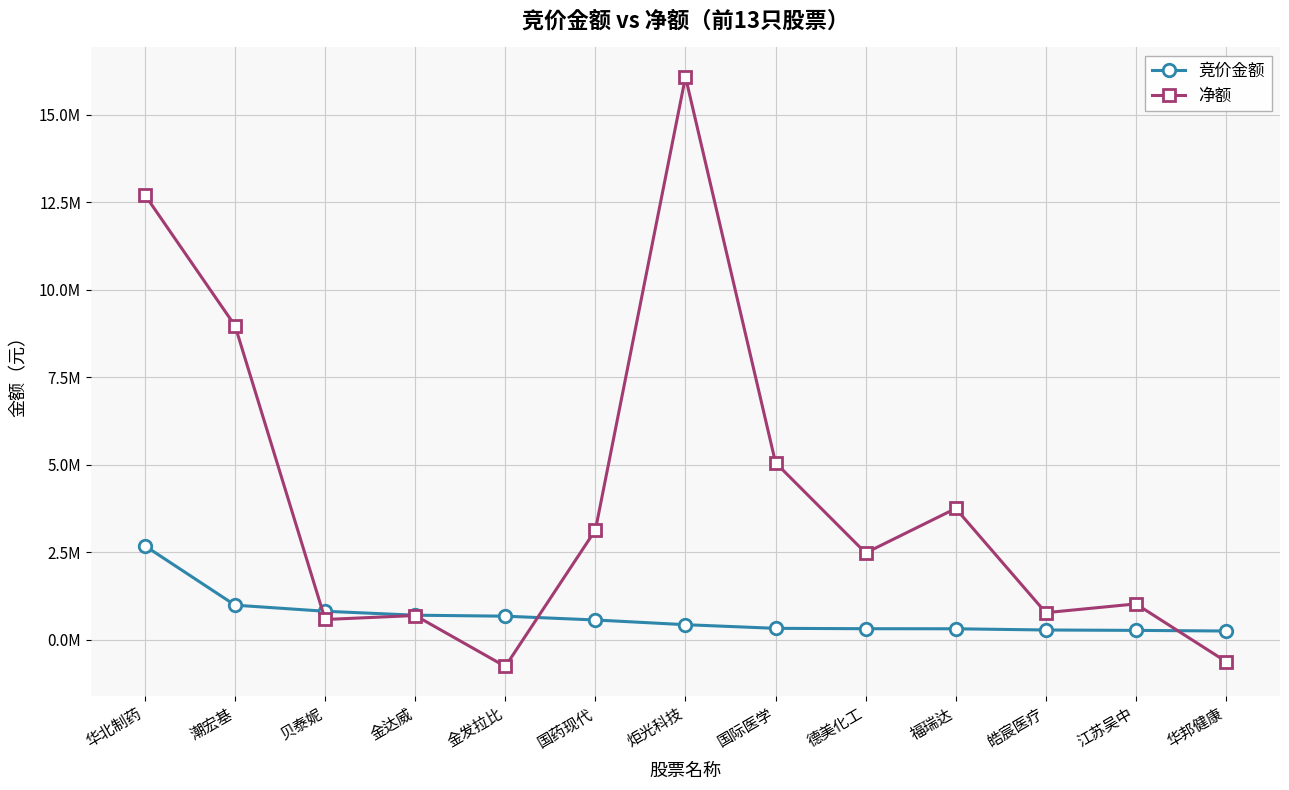

Does the chart have visible grid lines?

Yes